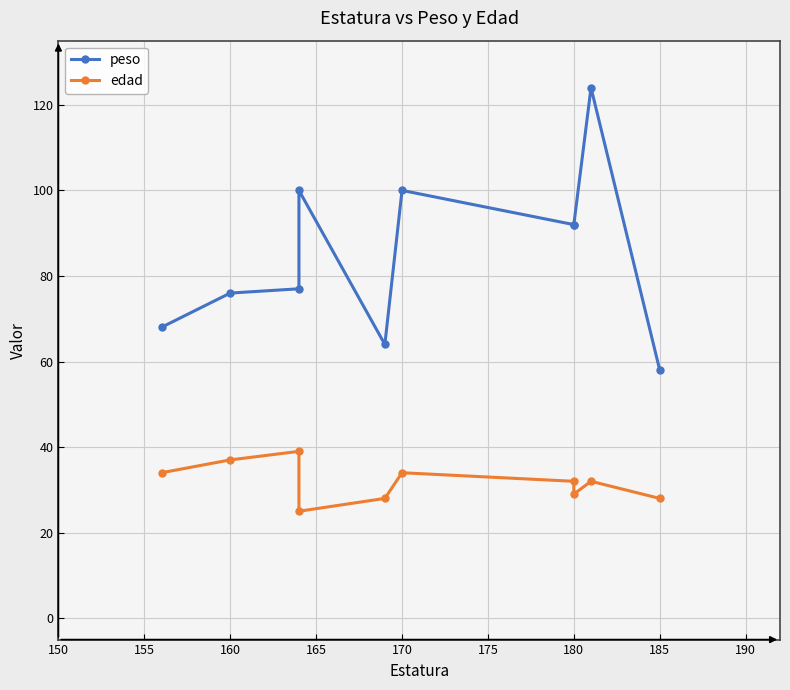

What is the minimum value shown in the chart?

25